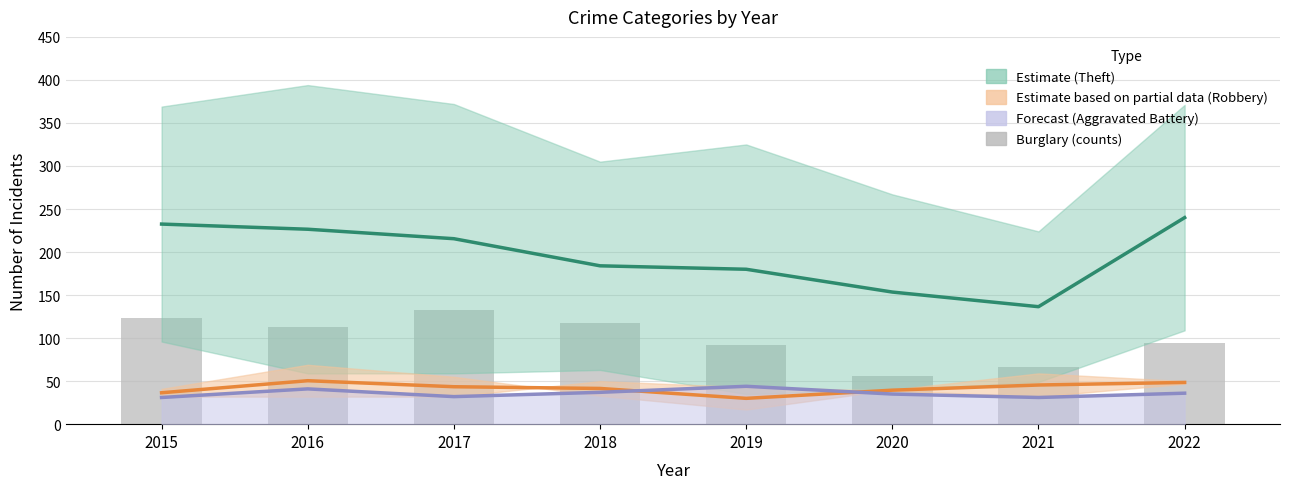

The Theft (Estimate) series shows 297.5 at 2016. True or false?

False